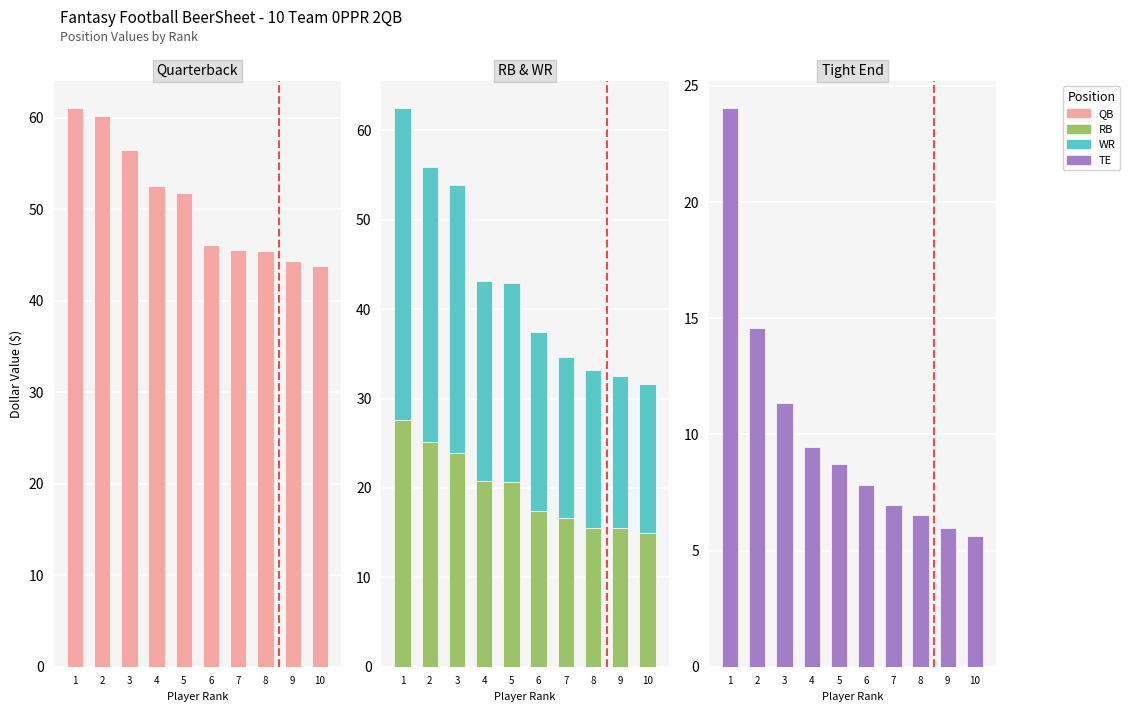

How many data points in QB are less than 51?

5